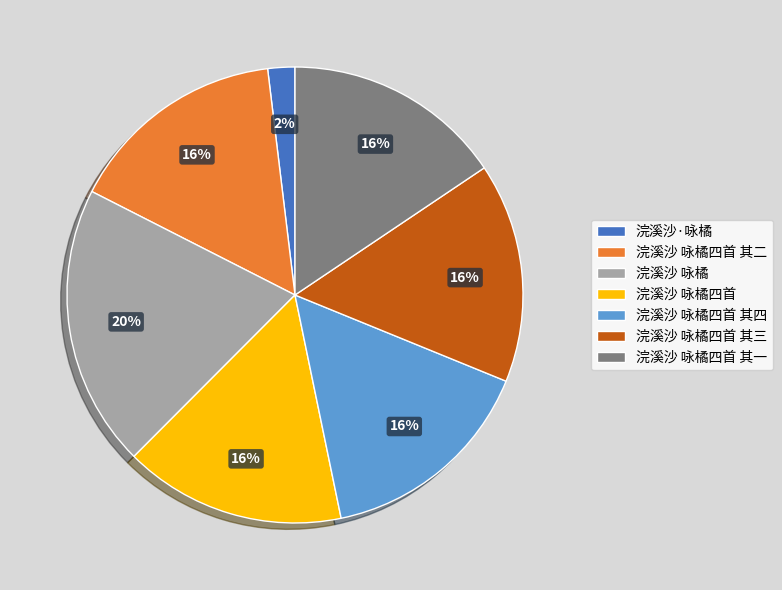

What is the ratio of the value at 浣溪沙 咏橘四首 其四 to the value at 浣溪沙 咏橘四首 其二?

1.0